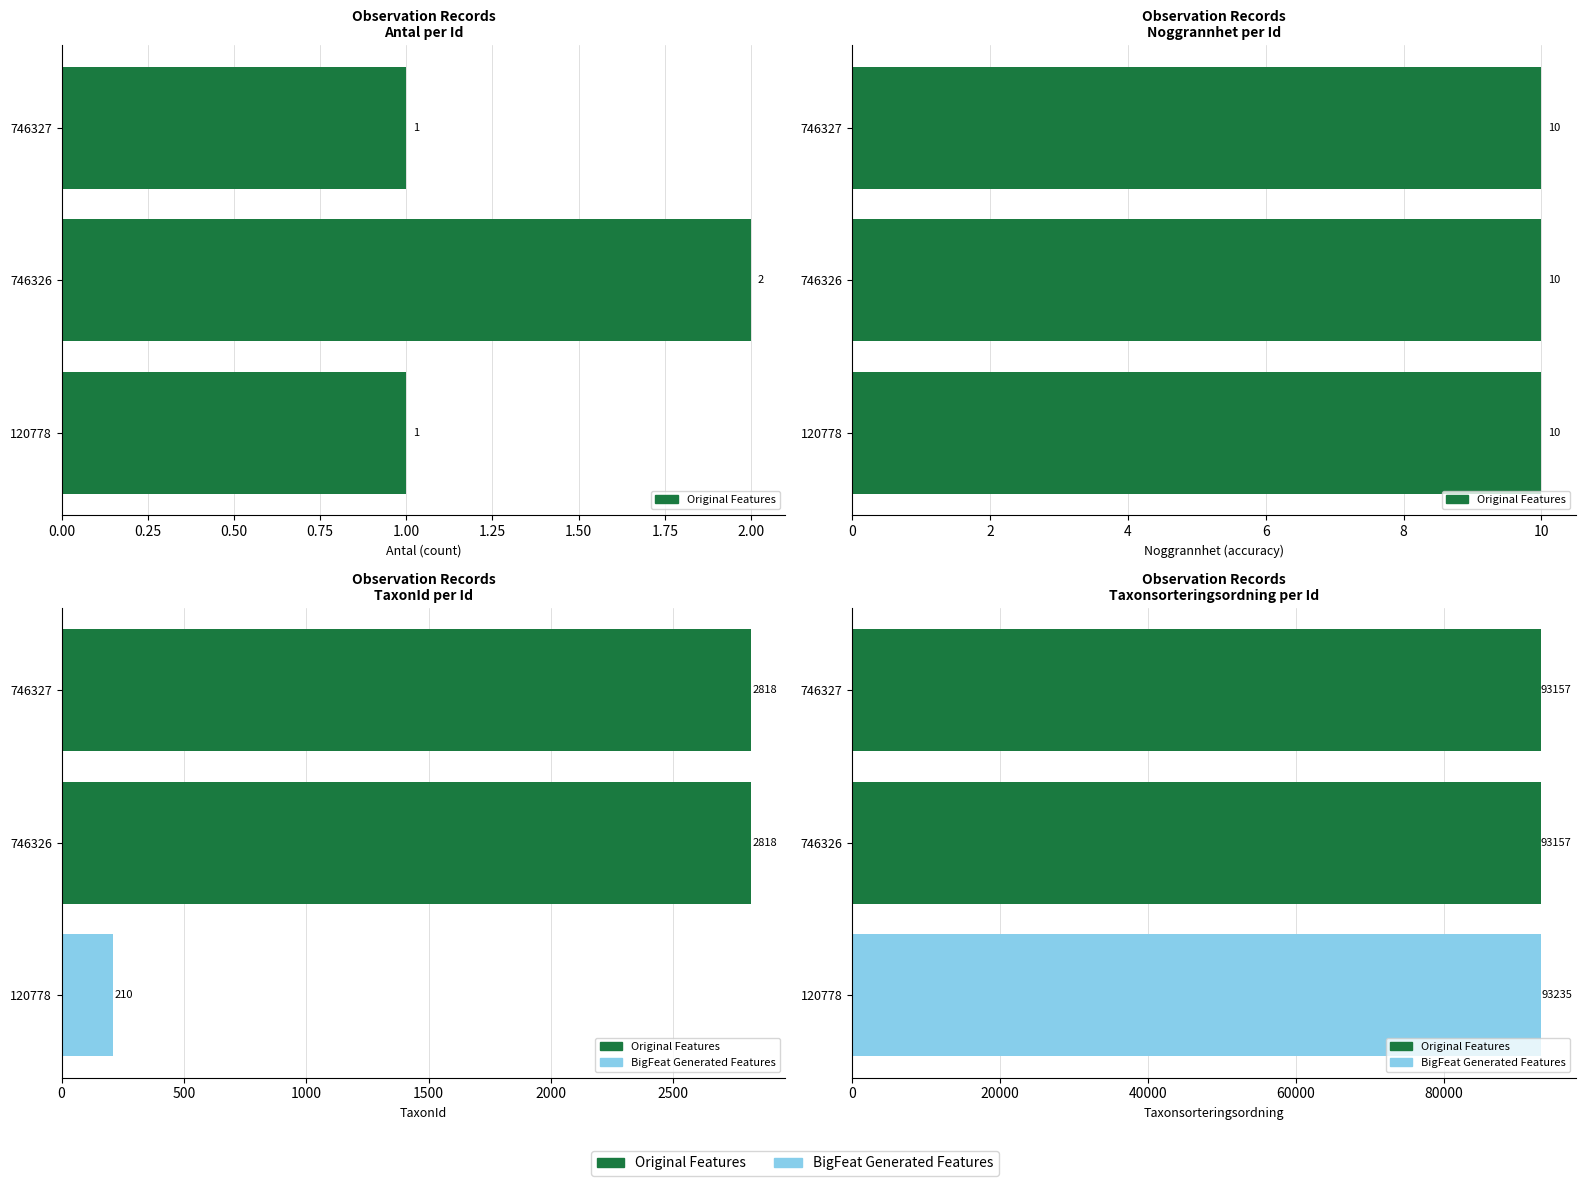

Which series has the largest total across all categories?

Taxonsorteringsordning